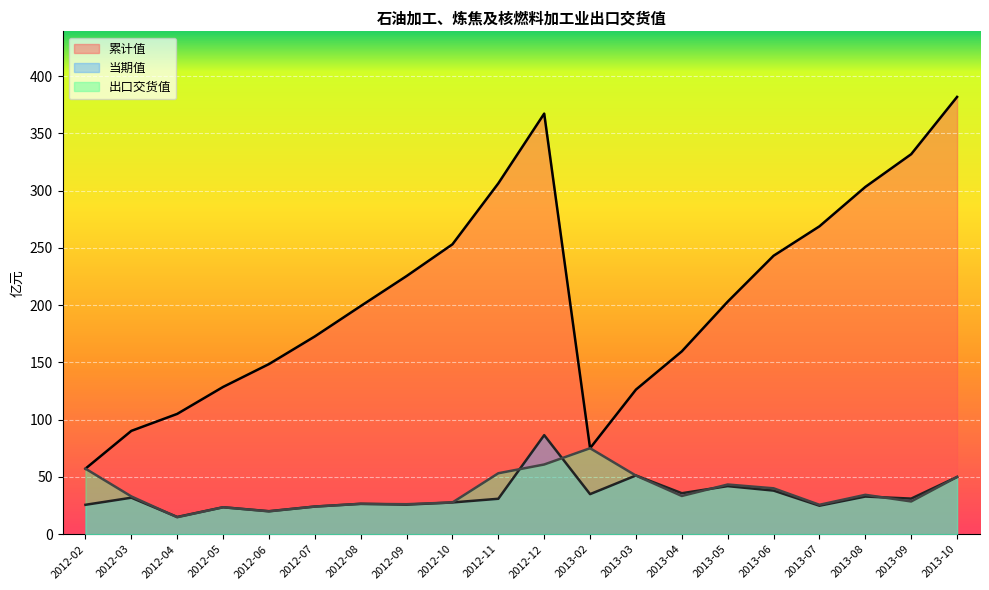

How many lines are shown in the chart?

3